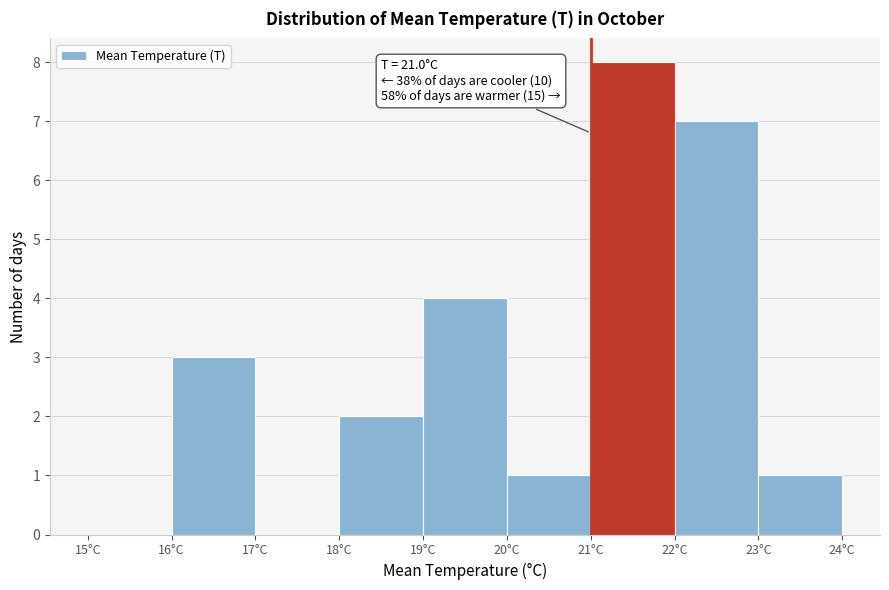

Which range on the x-axis has the tallest bar?

21 to 22